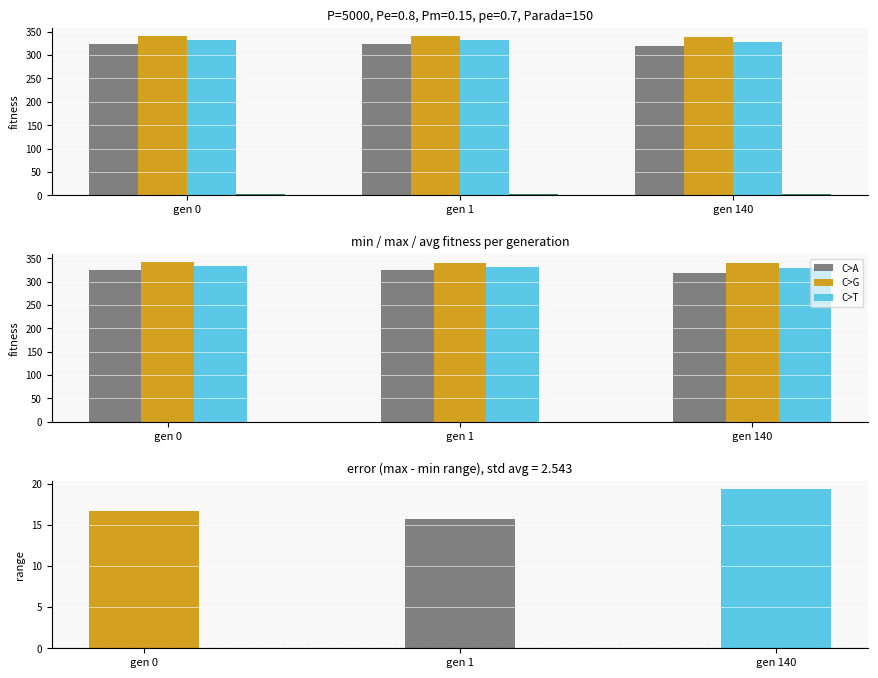

What is the spread (max minus min) of values at gen 0?

338.6